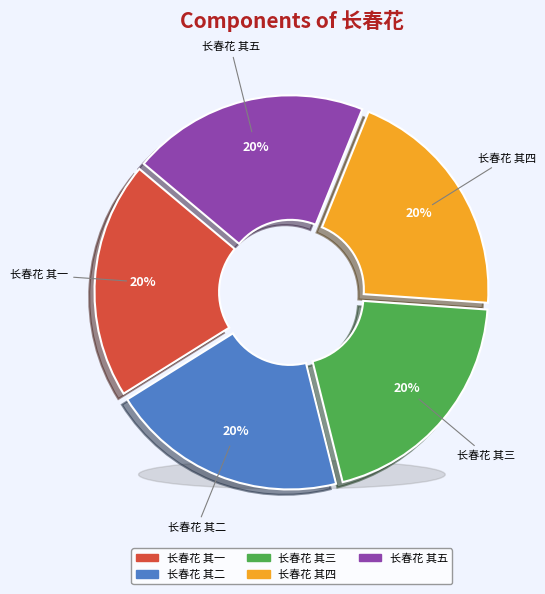

Which category has the smallest portion of the pie?

长春花 其一